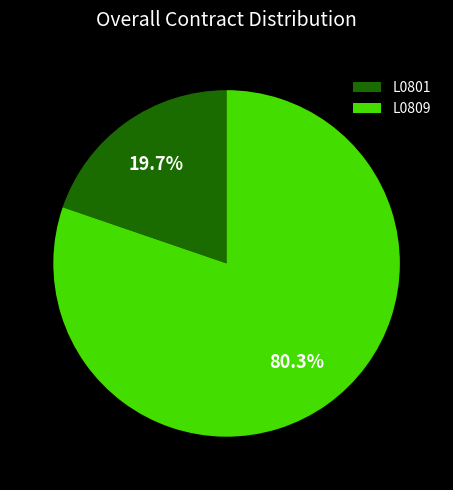

To the nearest percent, what portion does L0801 represent?

20%